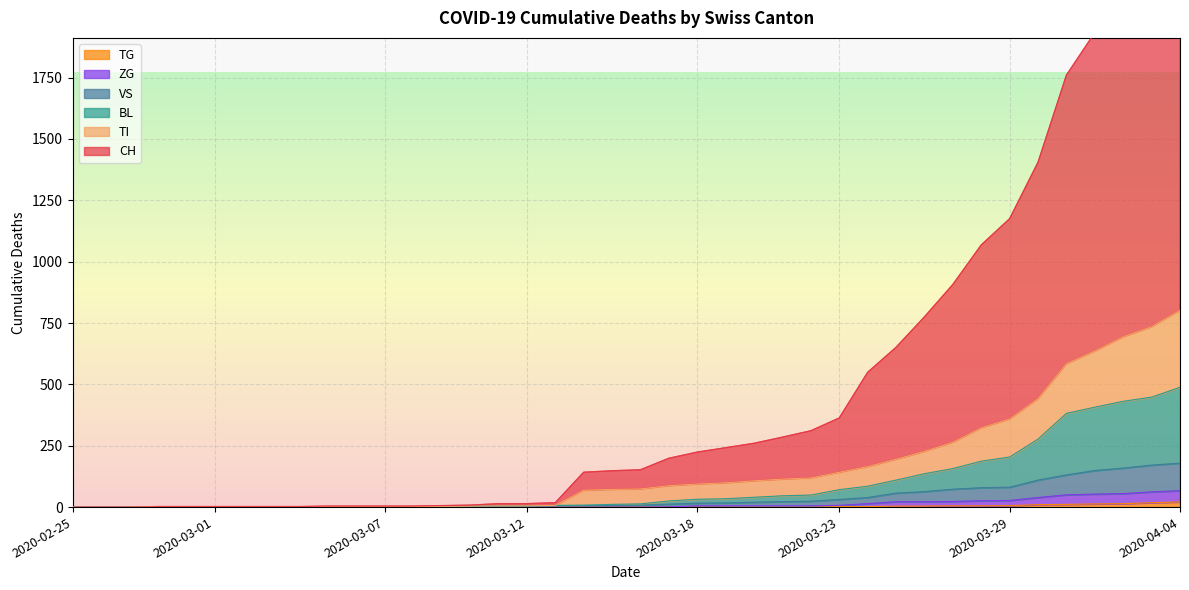

What position from the right is 2020-03-11?

25